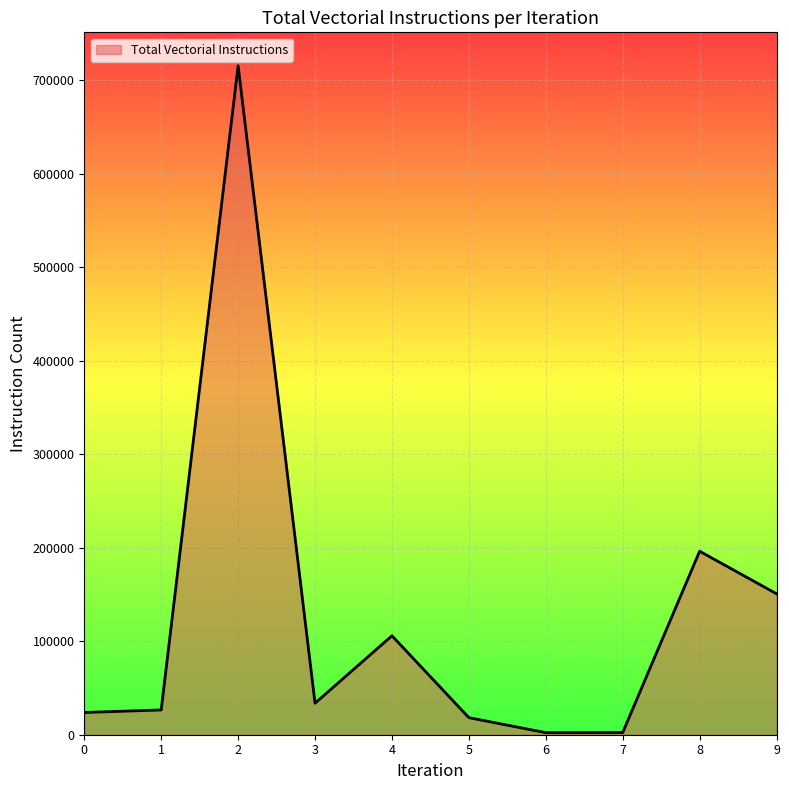

Count the number of data series in this chart.

1